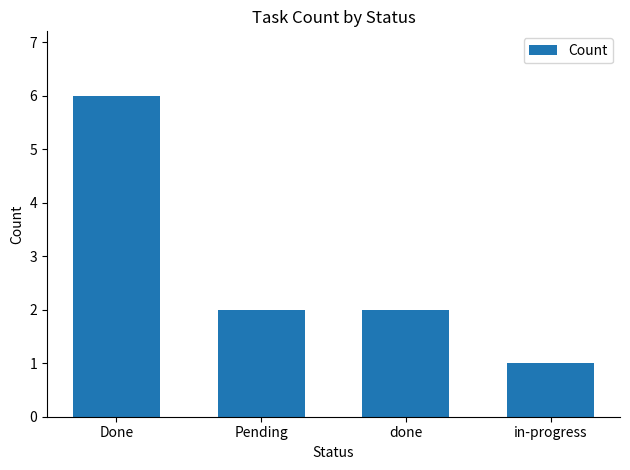

What position from the right is done?

2